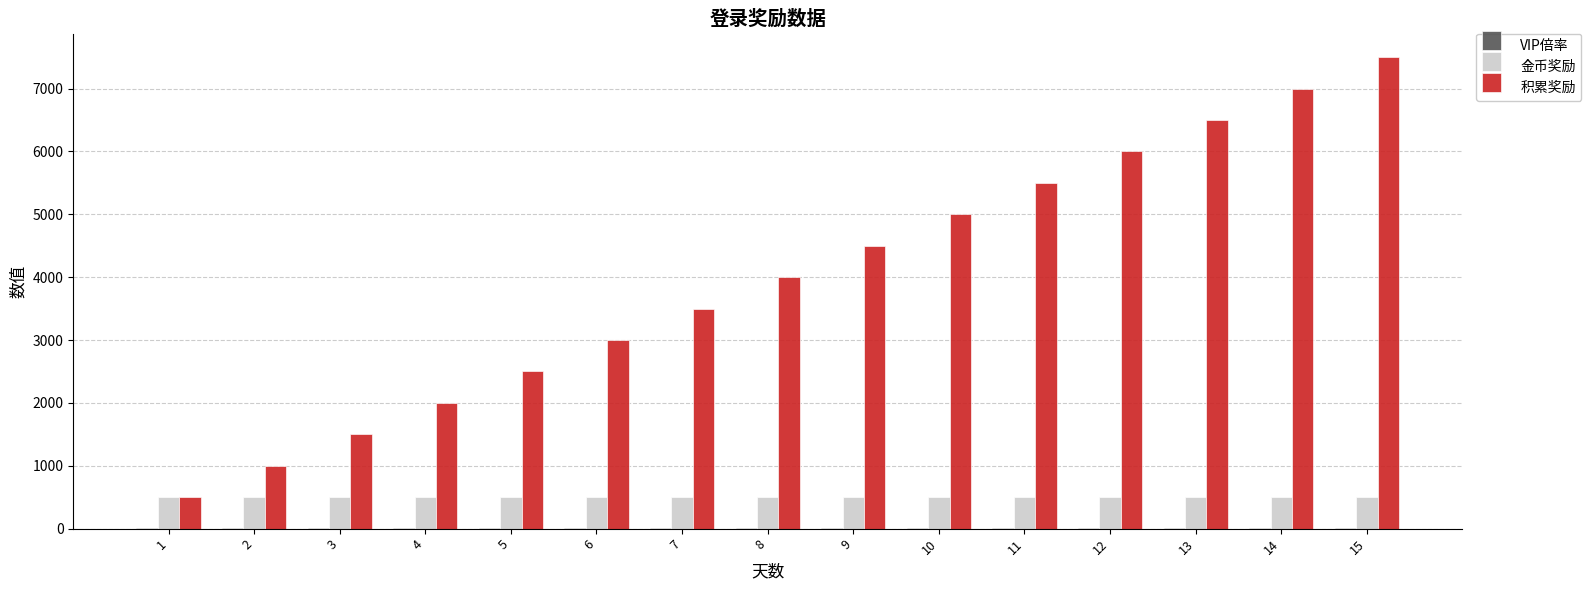

Which series changed the most between 5 and 14?

积累奖励